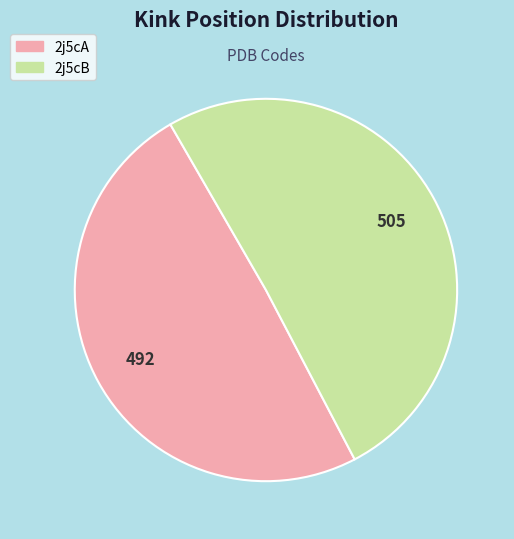

Rank the categories by value from highest to lowest.

2j5cB, 2j5cA